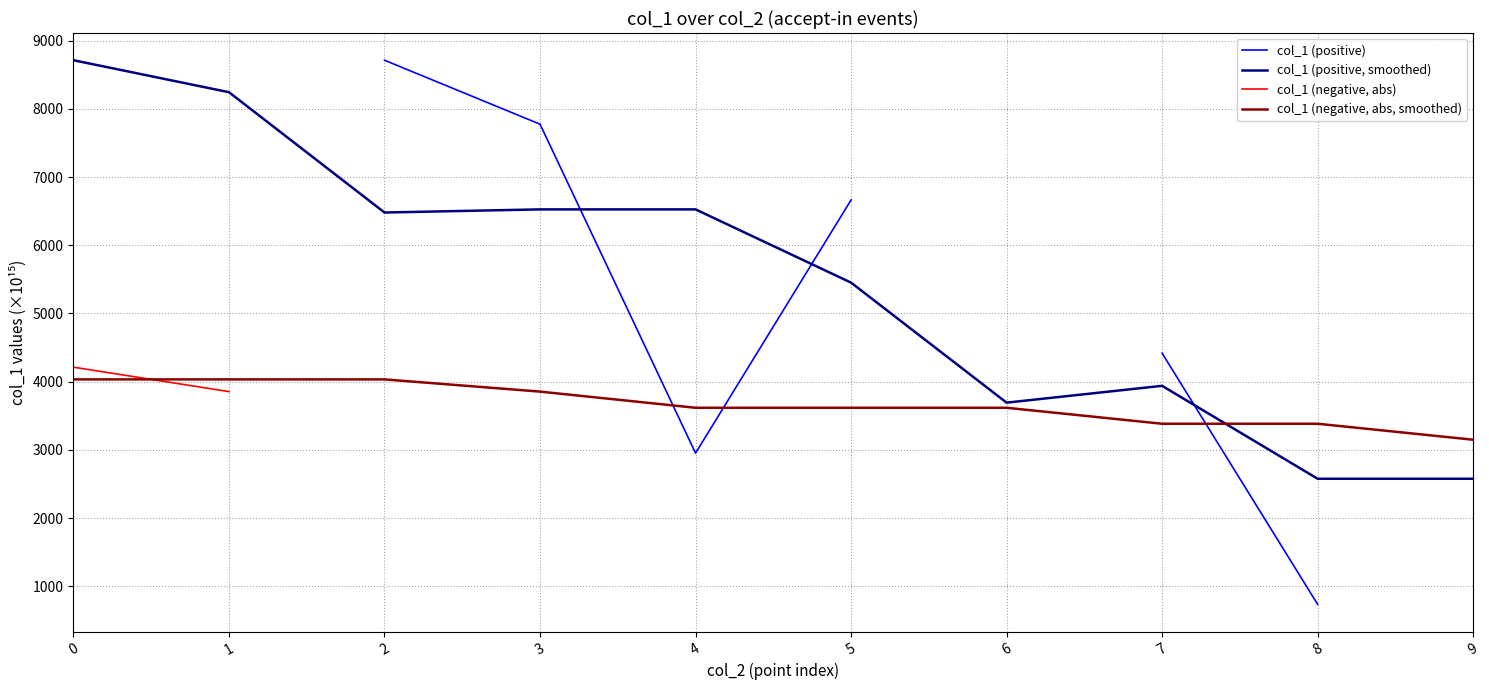

True or false: col_1 (negative, abs) has more than 2 points higher than both neighbors.

False